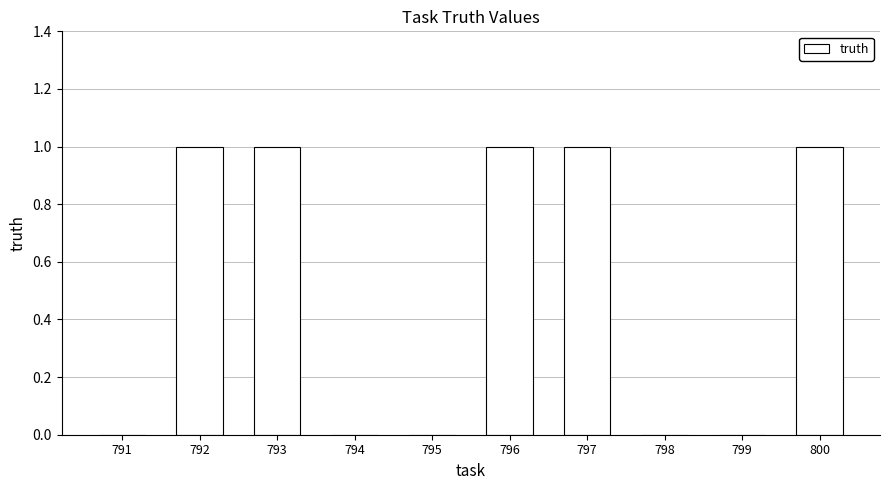

Is it true that the value at 794 is 0?

True